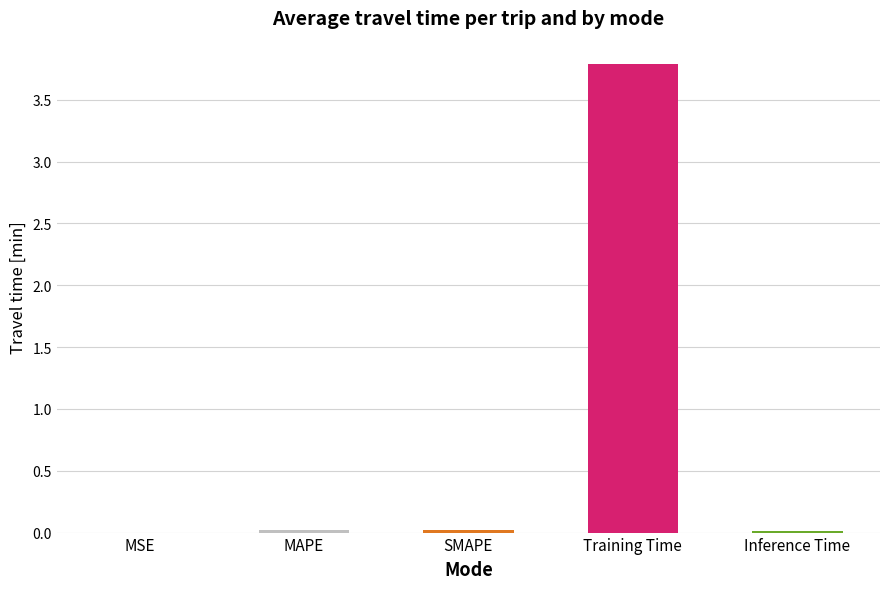

Is it true that the value at MAPE is 0.0?

True